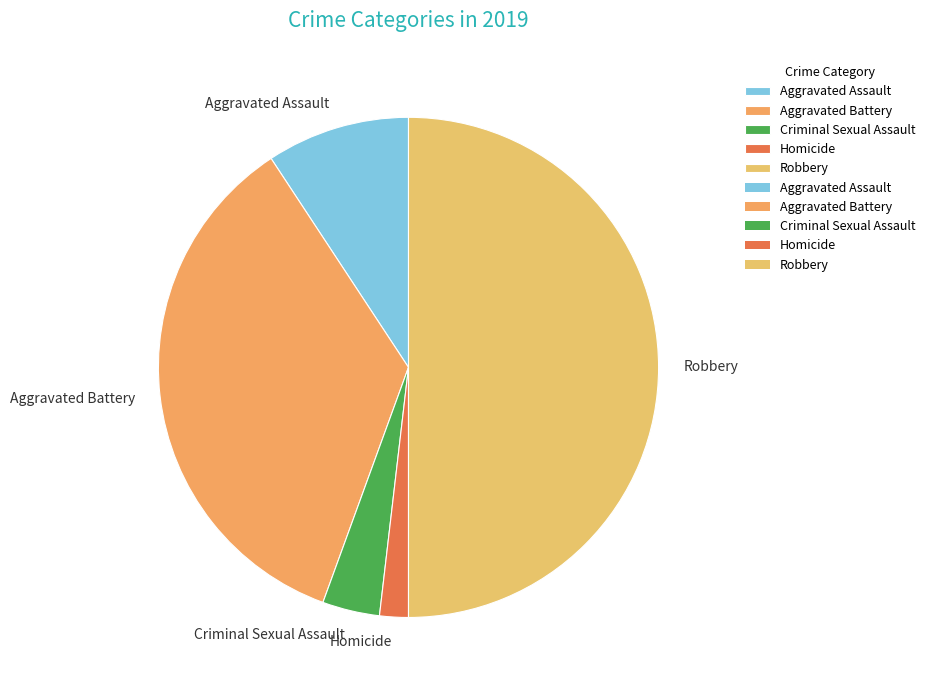

Is it true that Aggravated Battery is 35% of the pie?

True